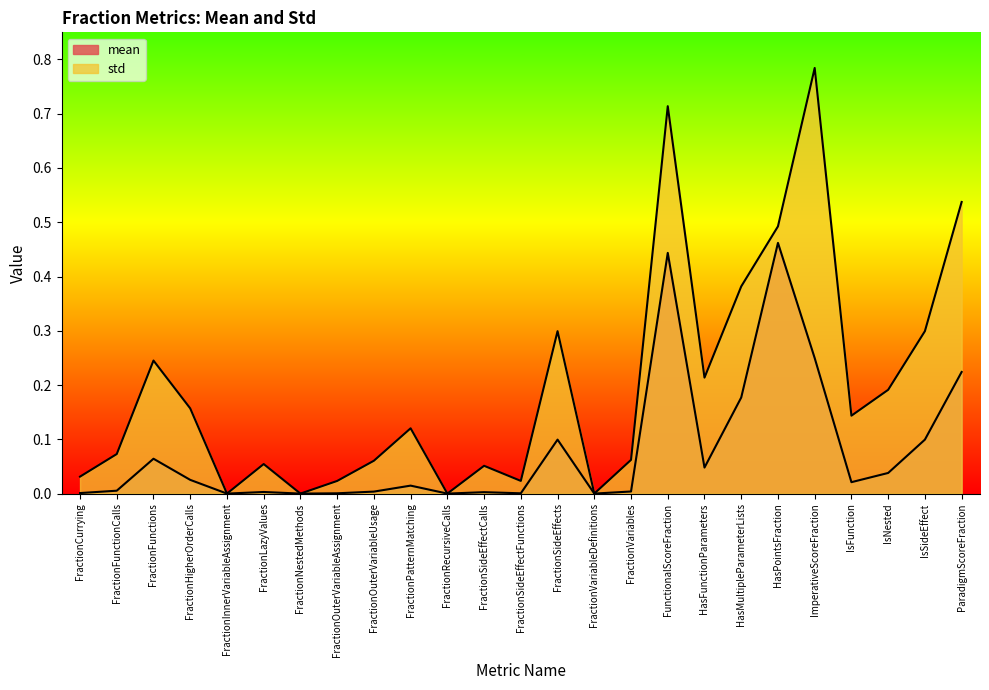

What is the difference between the highest and lowest values at ImperativeScoreFraction?

0.5